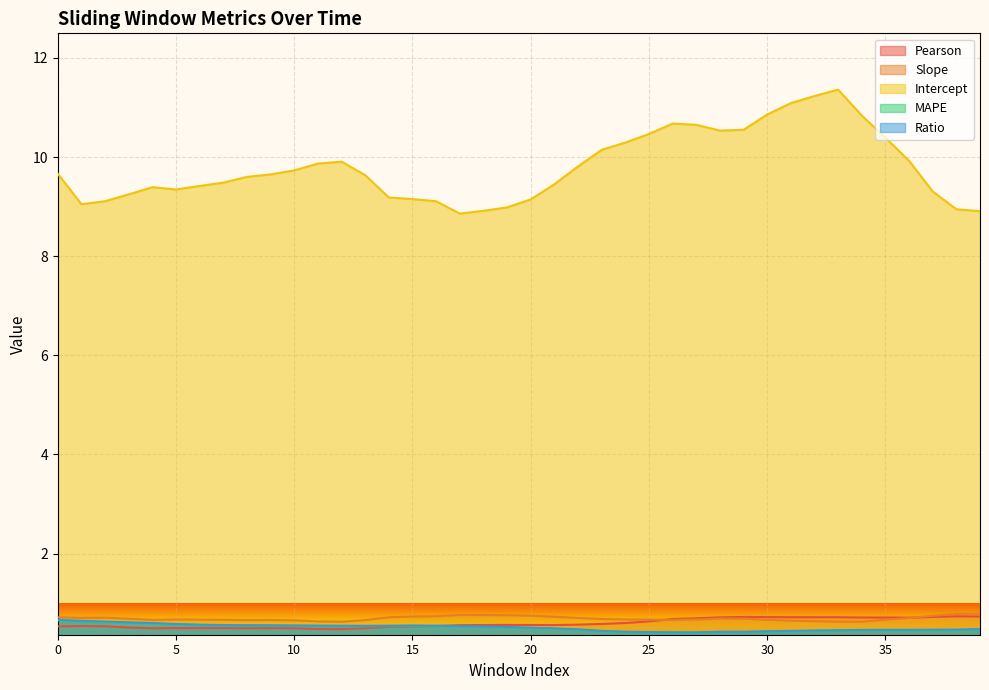

Where is the first local minimum for MAPE?

13